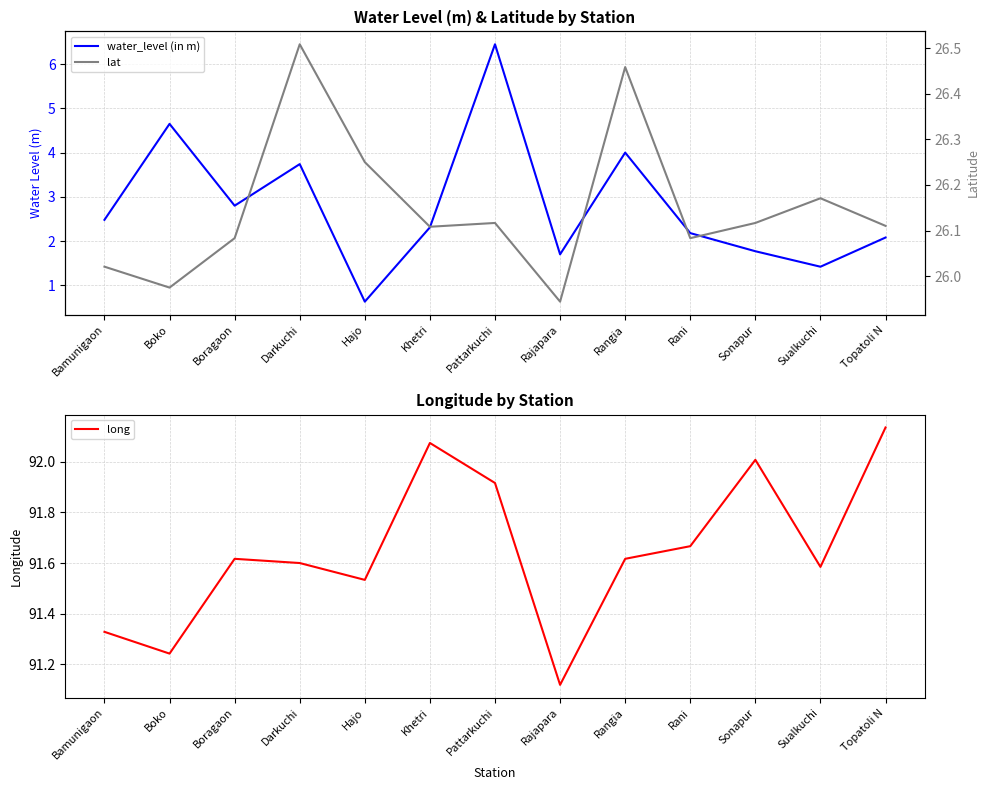

What is the difference between the highest and lowest values at Rangia?

87.6